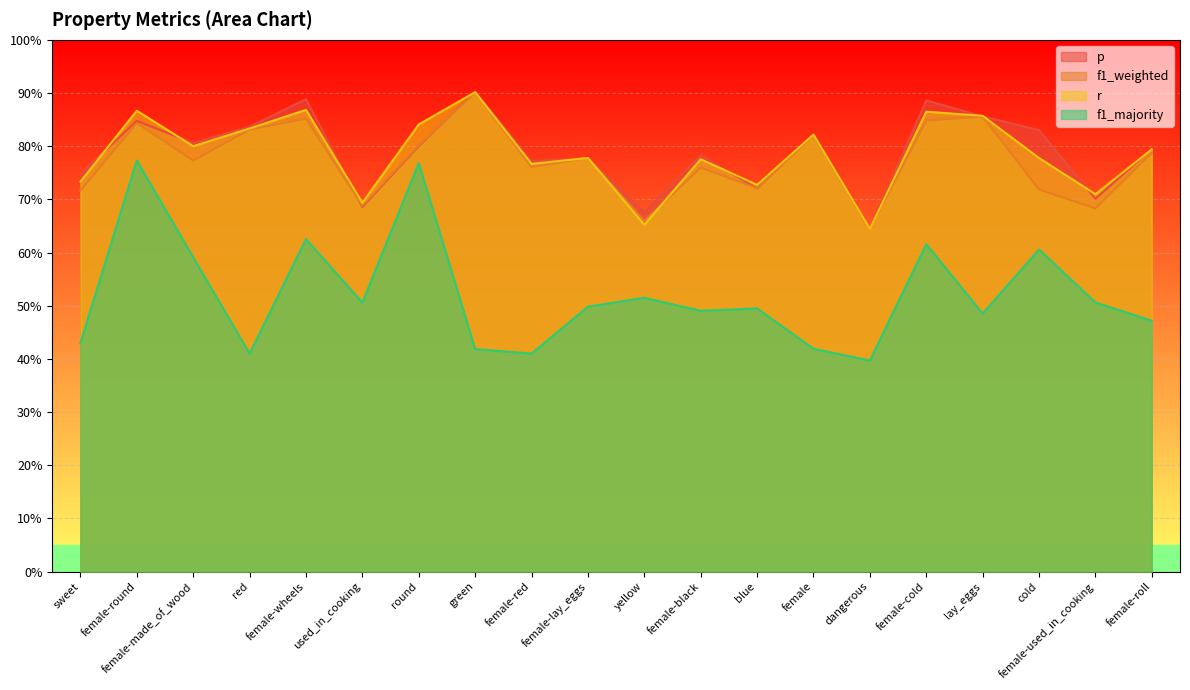

Which series has the largest range (max minus min)?

f1_majority